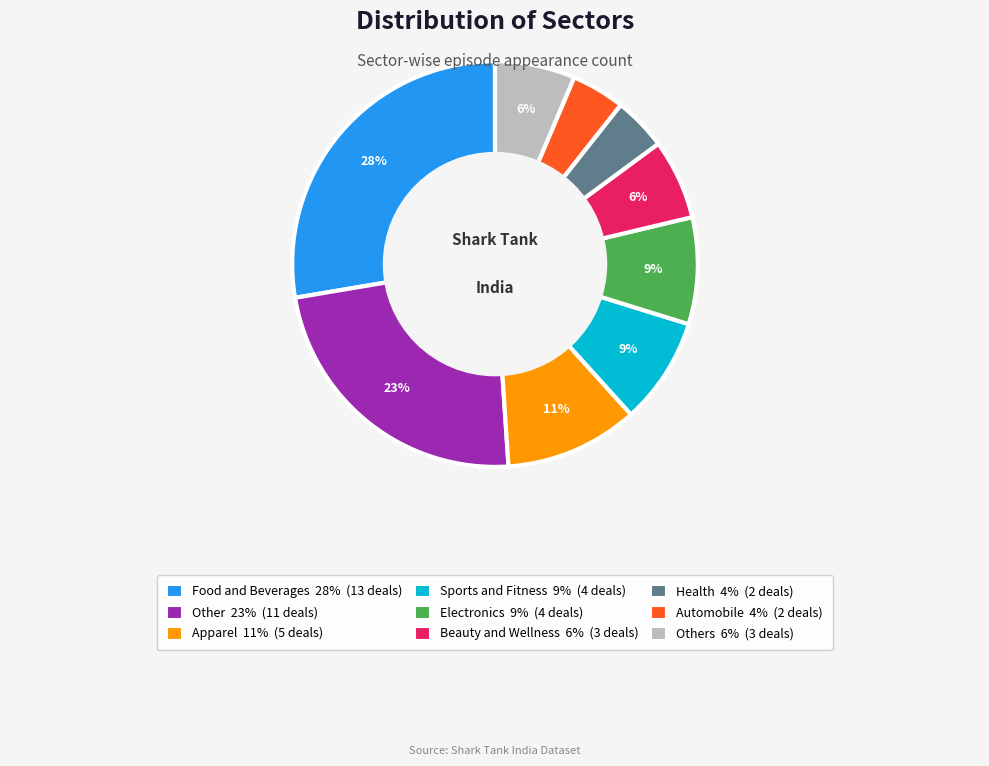

Is there any slice that represents more than half of the pie?

No